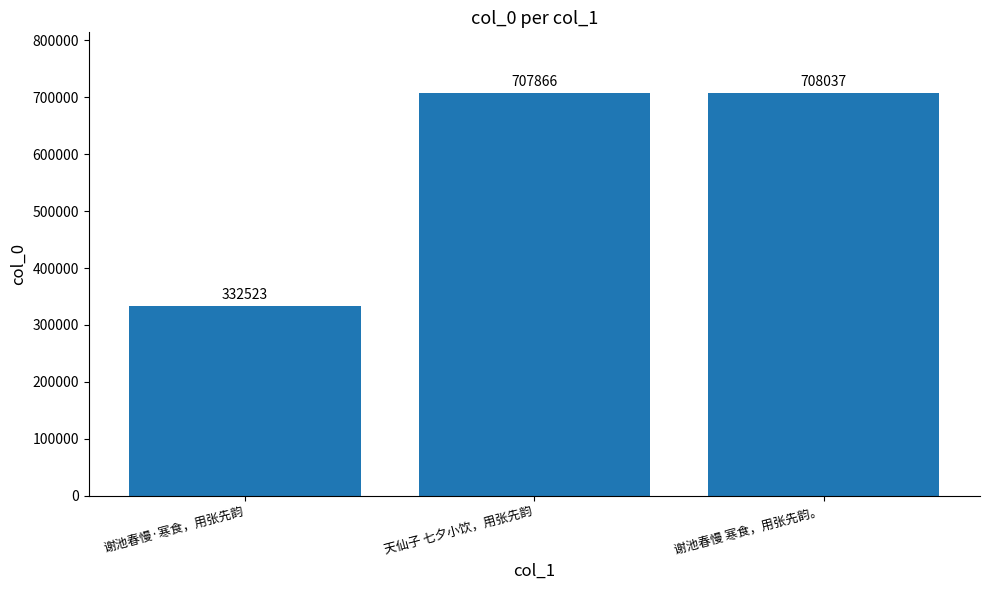

Reading right to left, transcribe all the data shown in this chart.

谢池春慢 寒食，用张先韵。=708037	天仙子 七夕小饮，用张先韵=707866	谢池春慢·寒食，用张先韵=332523